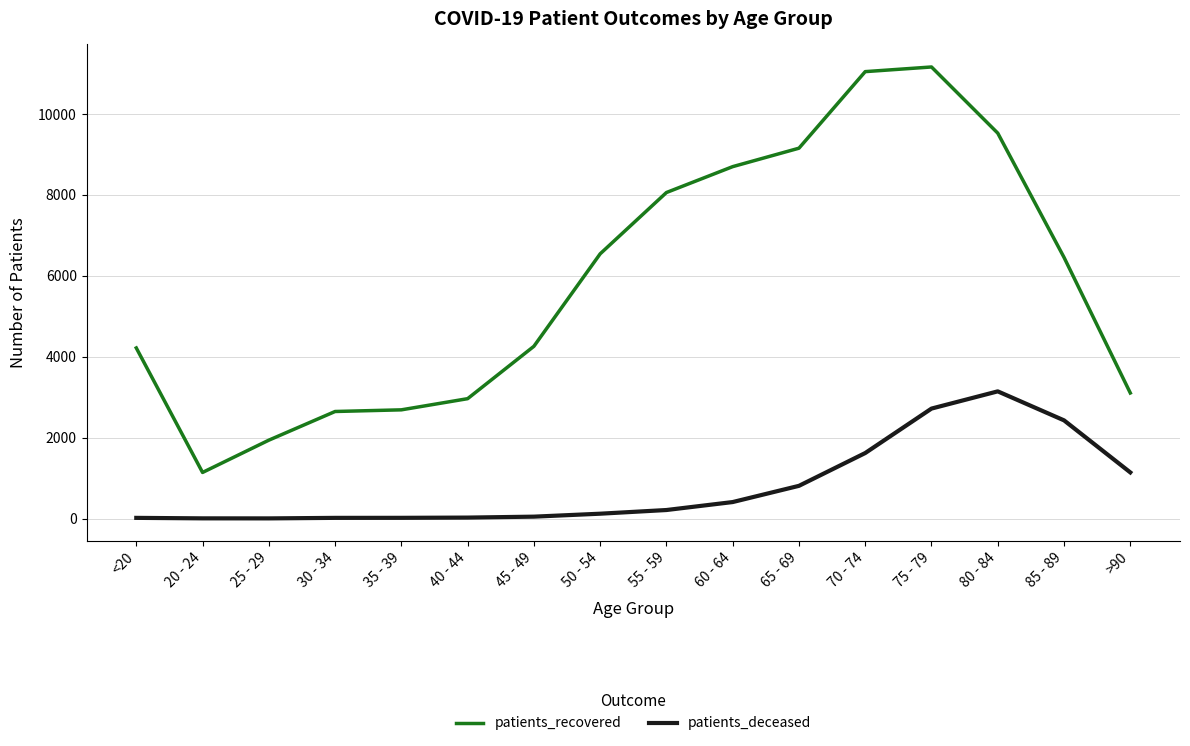

Which series has the widest spread of values?

patients_recovered